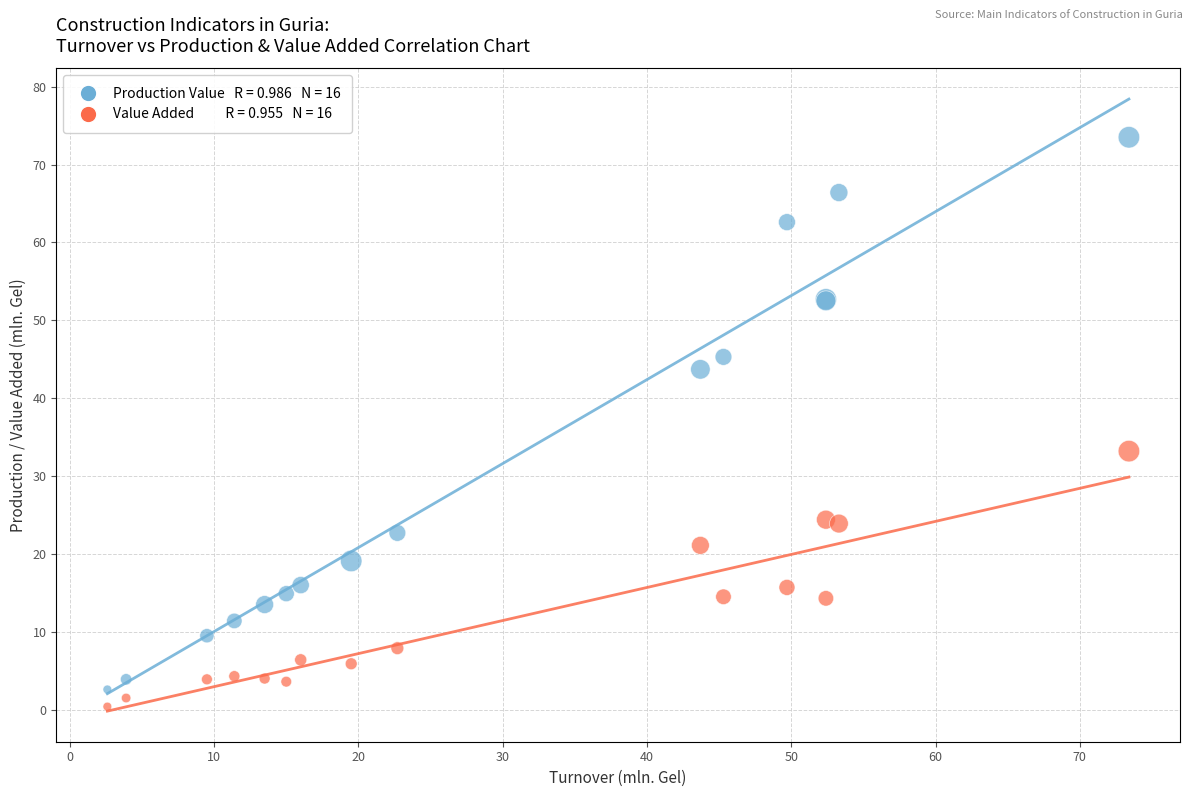

Across all series, what Y value is closest to 36?

33.2